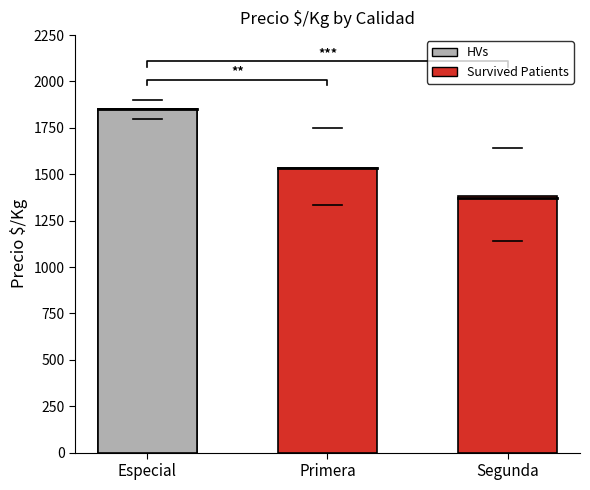

What is the approximate value at Especial, to the nearest 5?

1850